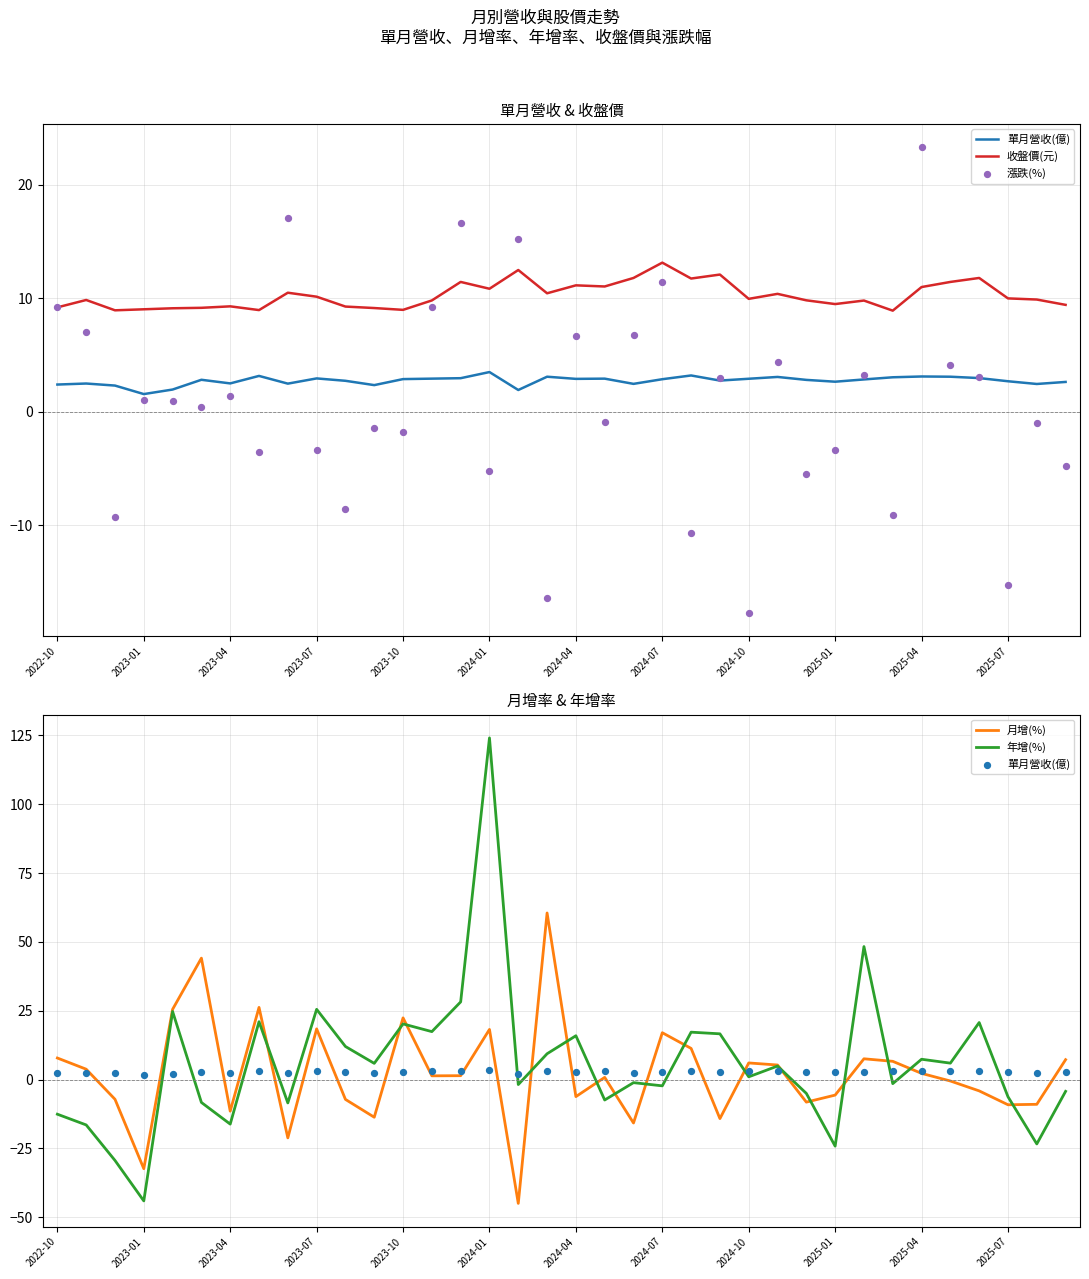

Which series has the largest total across all categories?

收盤價(元)